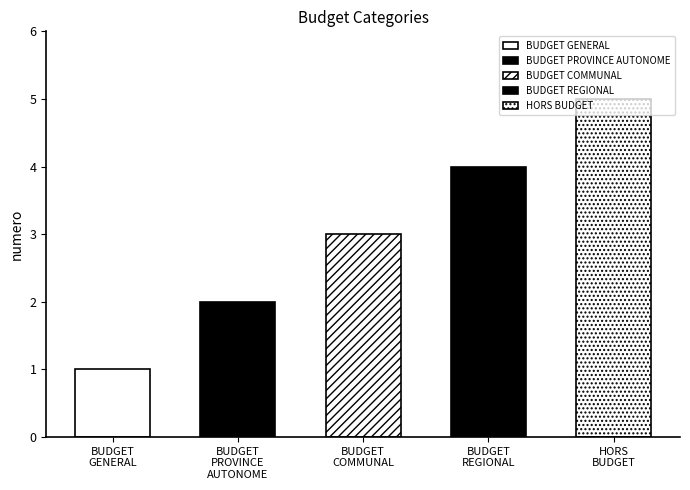

List the labels in order of value, smallest first.

BUDGET GENERAL, BUDGET PROVINCE AUTONOME, BUDGET COMMUNAL, BUDGET REGIONAL, HORS BUDGET